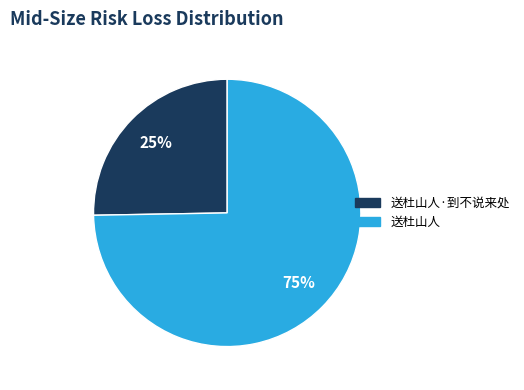

Does any single category account for the majority?

Yes